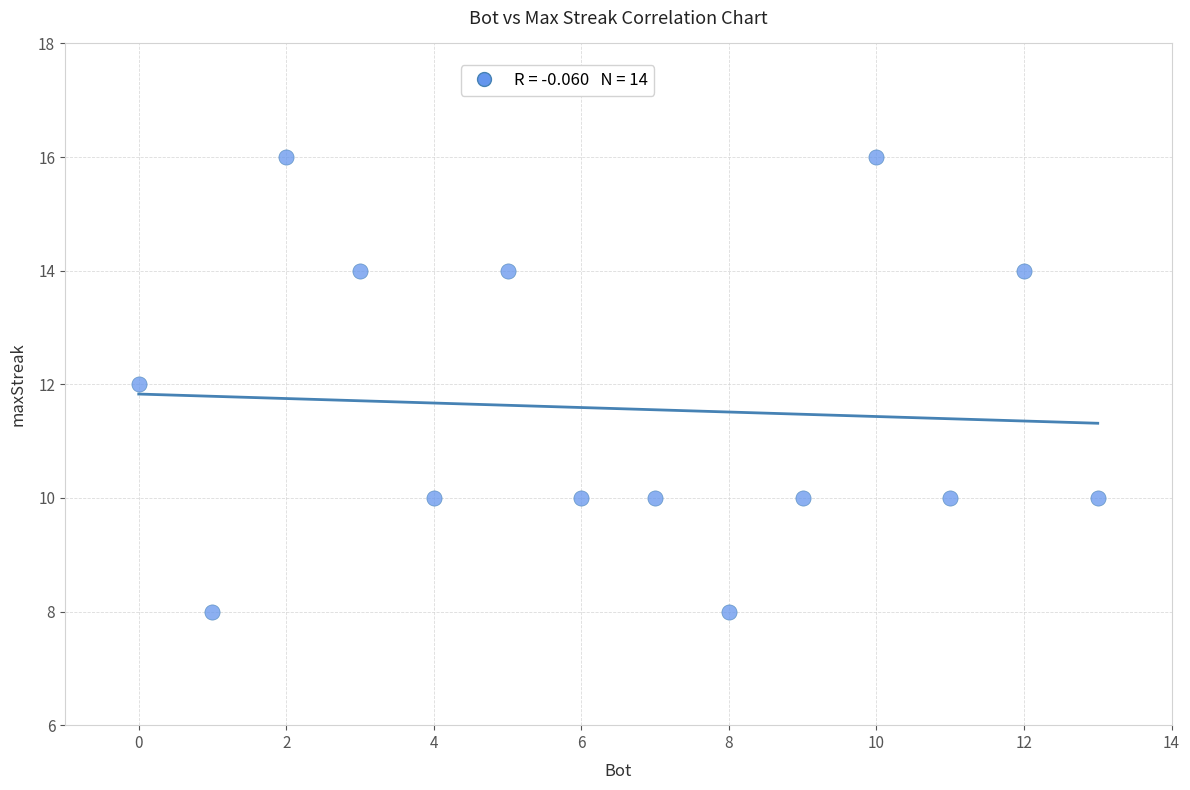

What is the range of X values (max minus min)?

13